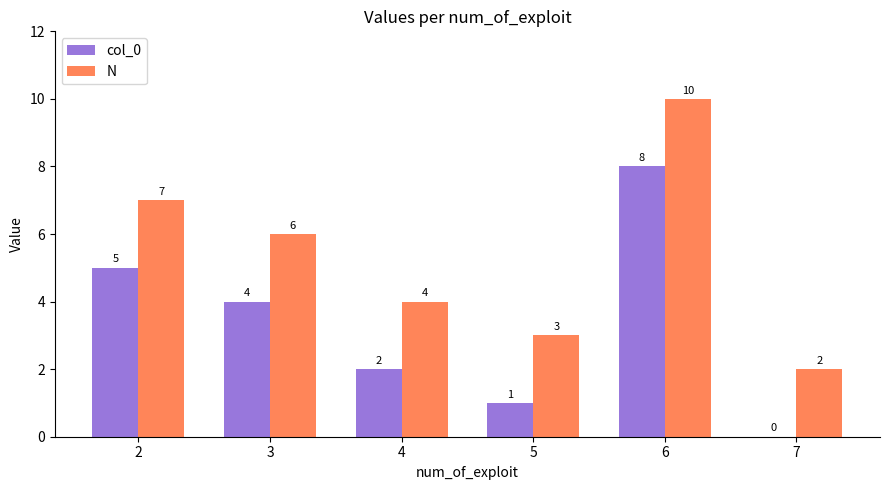

The value of col_0 at 4 is 2. True or false?

True